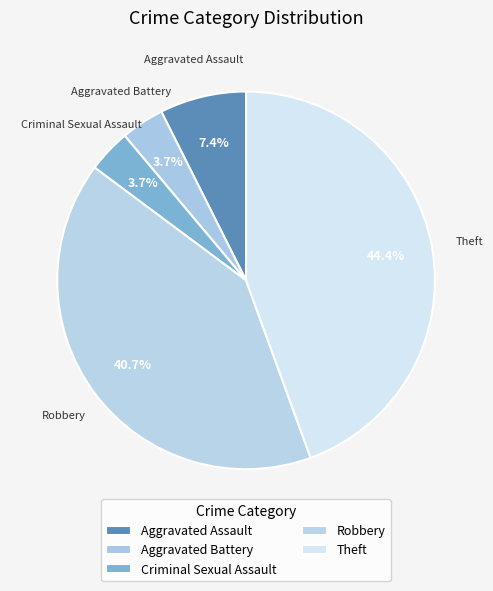

What is the change in value from Criminal Sexual Assault to Theft?

+11